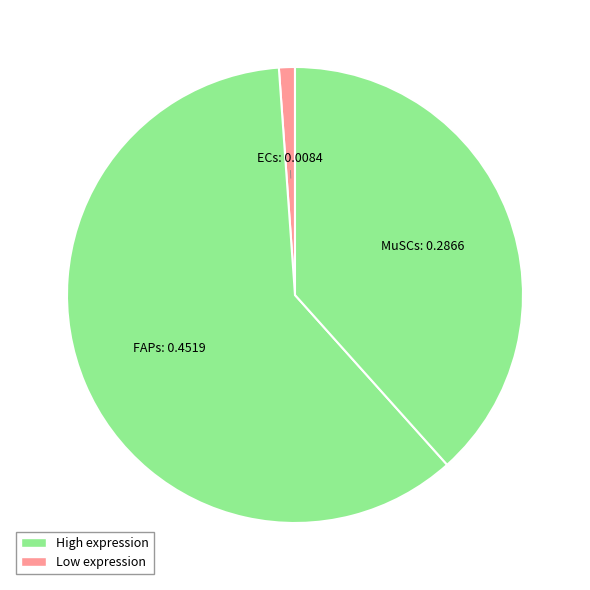

Is it true that FAPs is 71% of the pie?

False